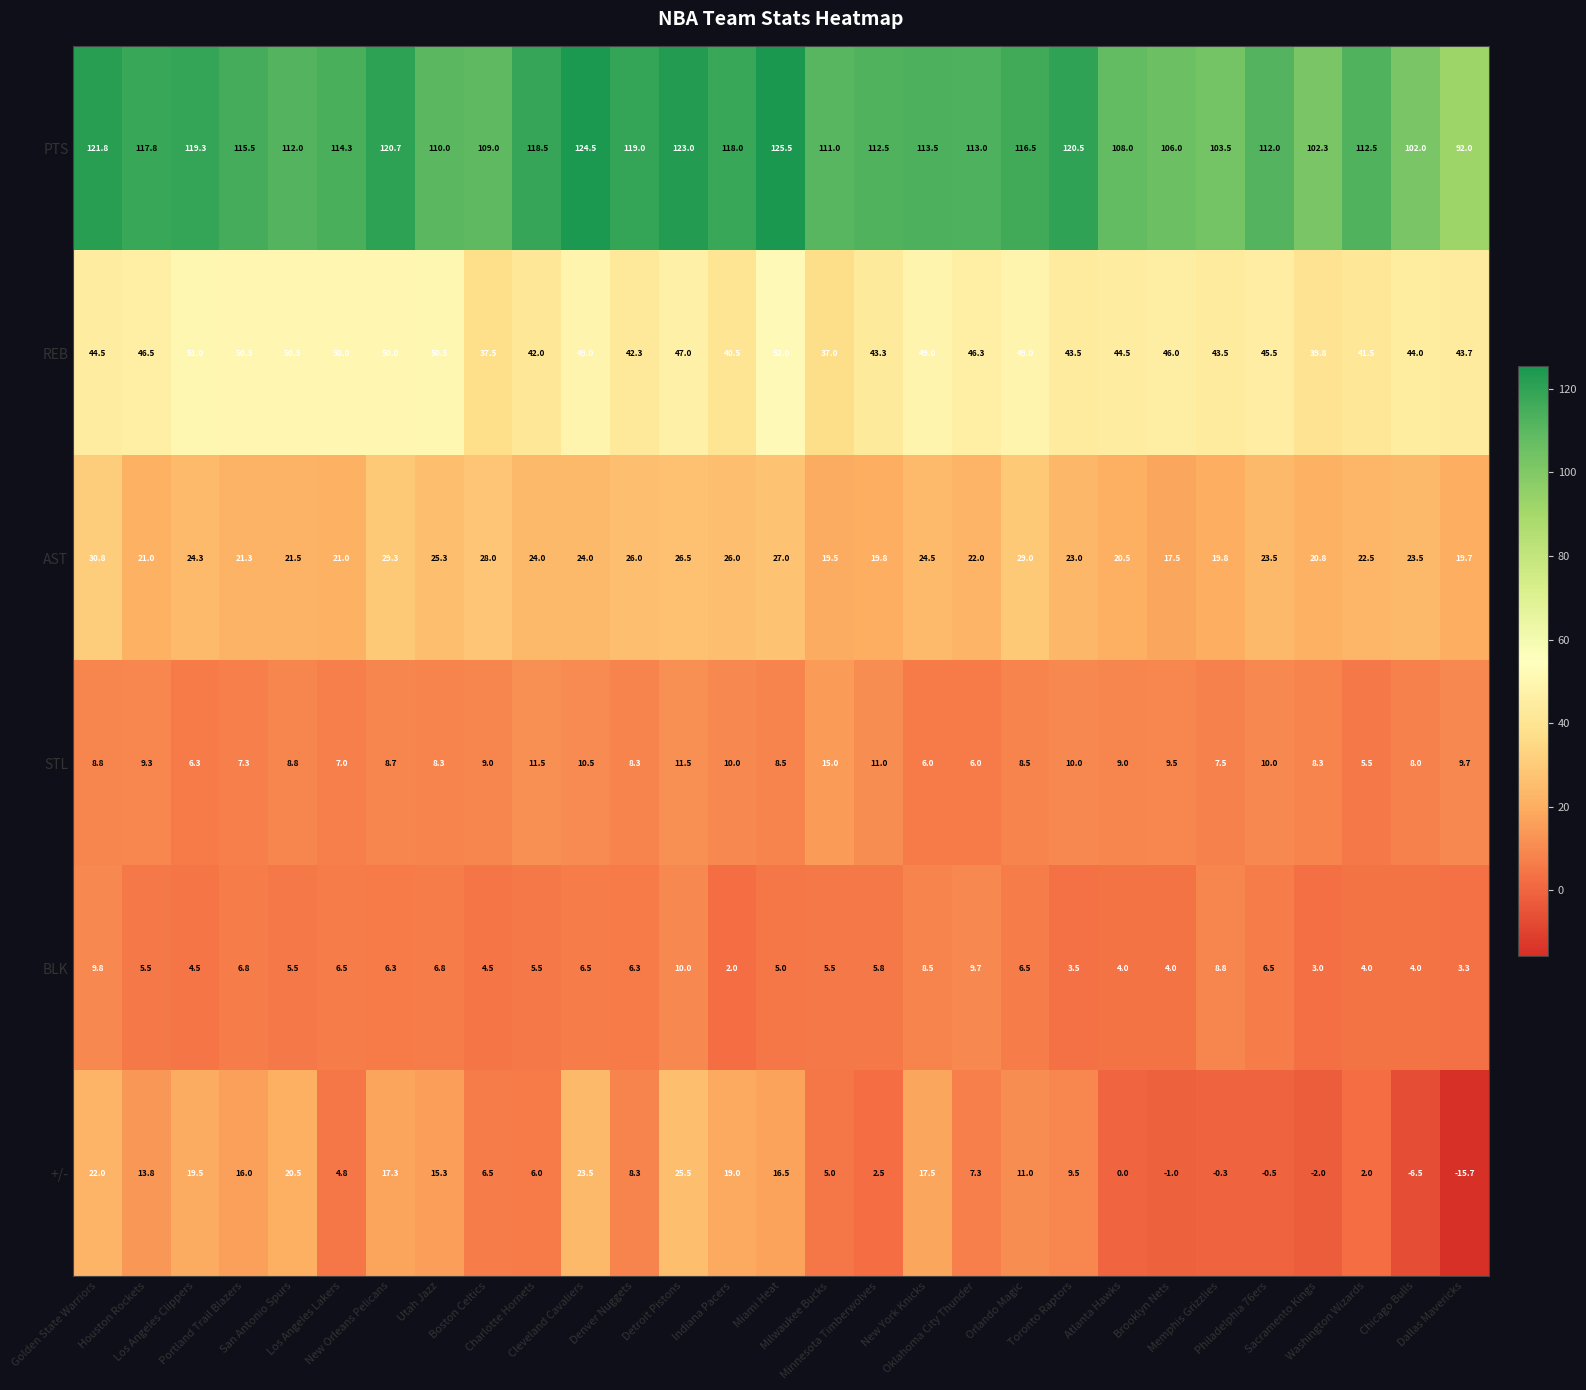

What is the difference between the second highest and minimum values in the BLK series?

7.8